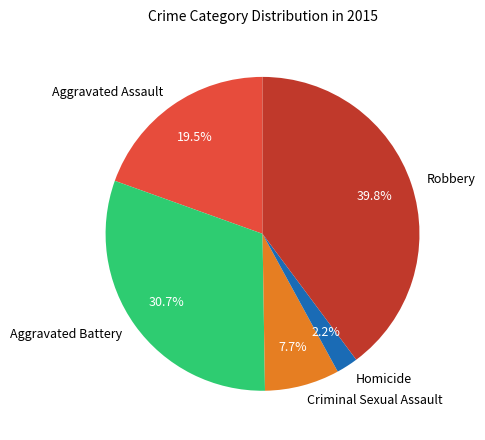

Does Aggravated Battery represent more than half of the total?

No